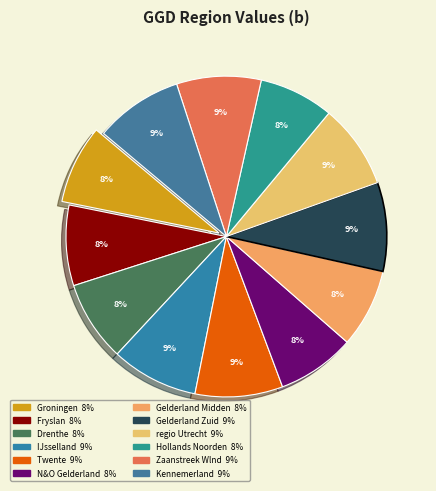

How many segments does this pie chart have?

12